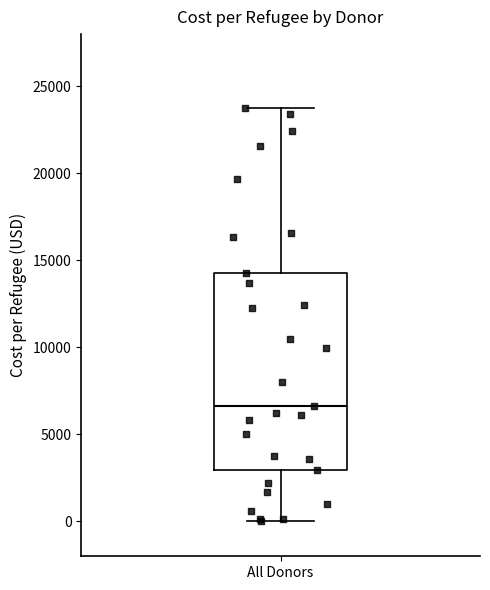

Transcribe this box plot: give where the median line is, the range the box spans, and where the two whiskers end, as read against the y-axis. The values are not printed on the chart, so give them approximately, as read against the axis.

median 6500, box 3000 to 14500, whiskers 0 to 24000